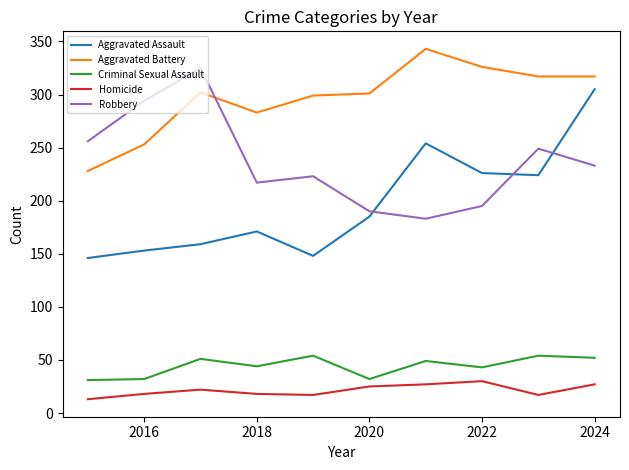

Which series has the widest spread of values?

Aggravated Assault